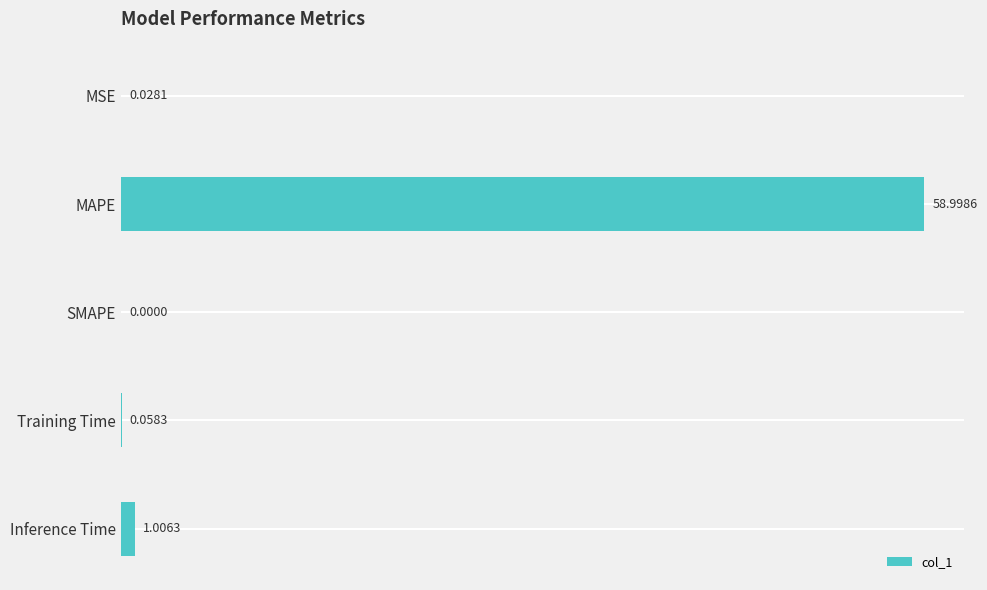

Where is the data nearest to the value 29?

Inference Time